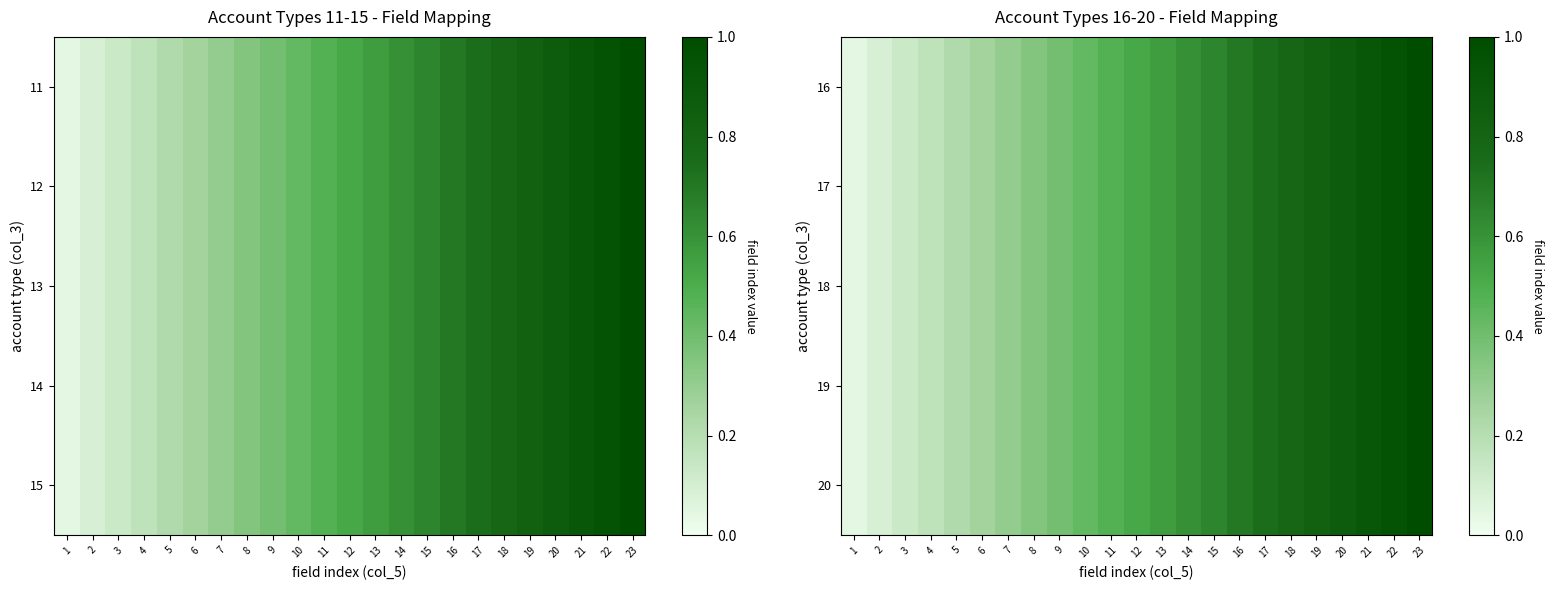

The 19 series shows 0.9 at 21. True or false?

True